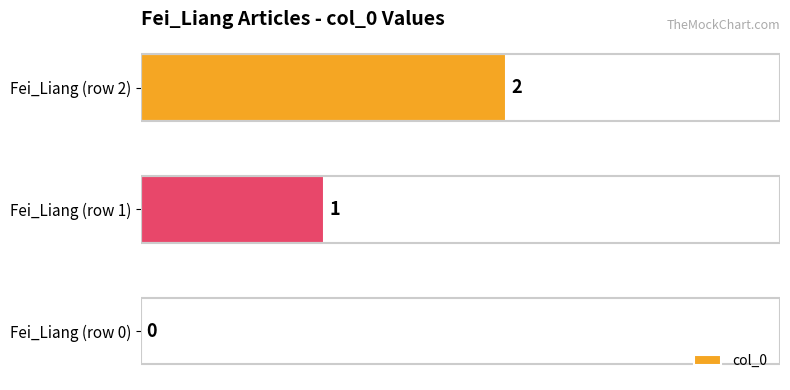

How many series are shown in this chart?

1